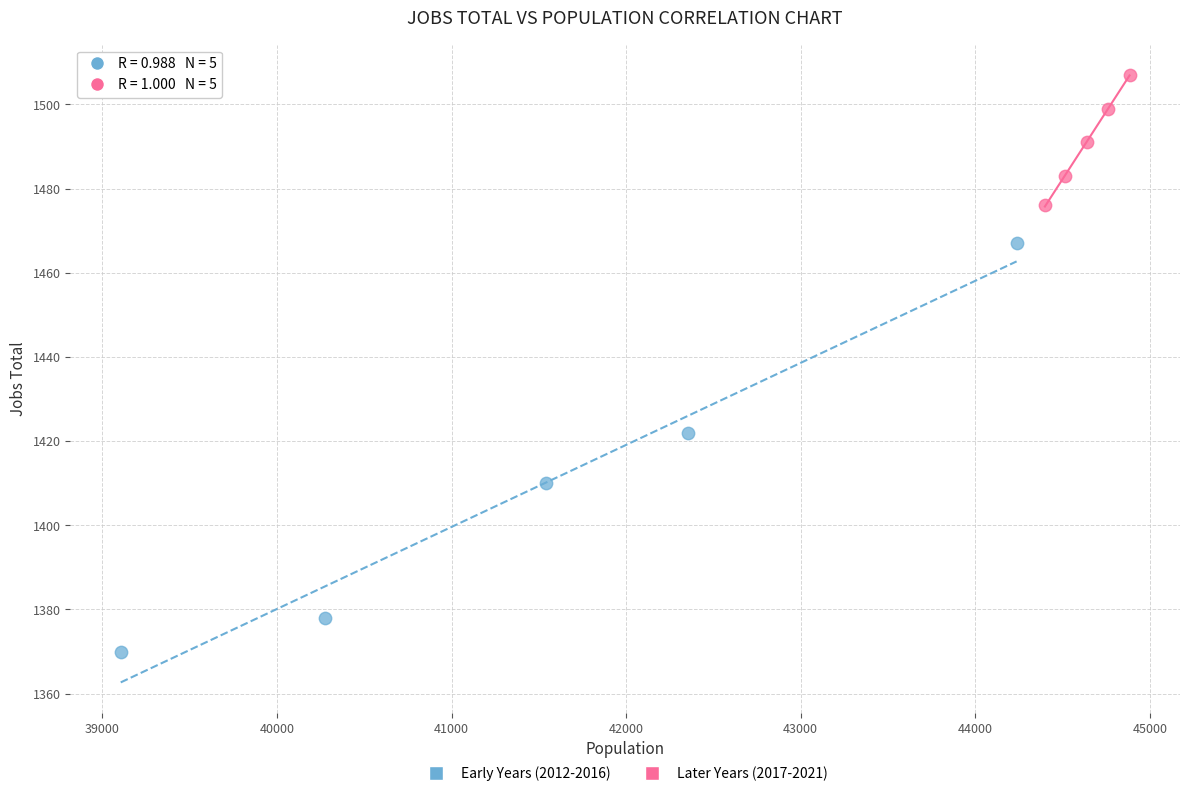

Which series contains the highest Y value?

Later Years (2017-2021)